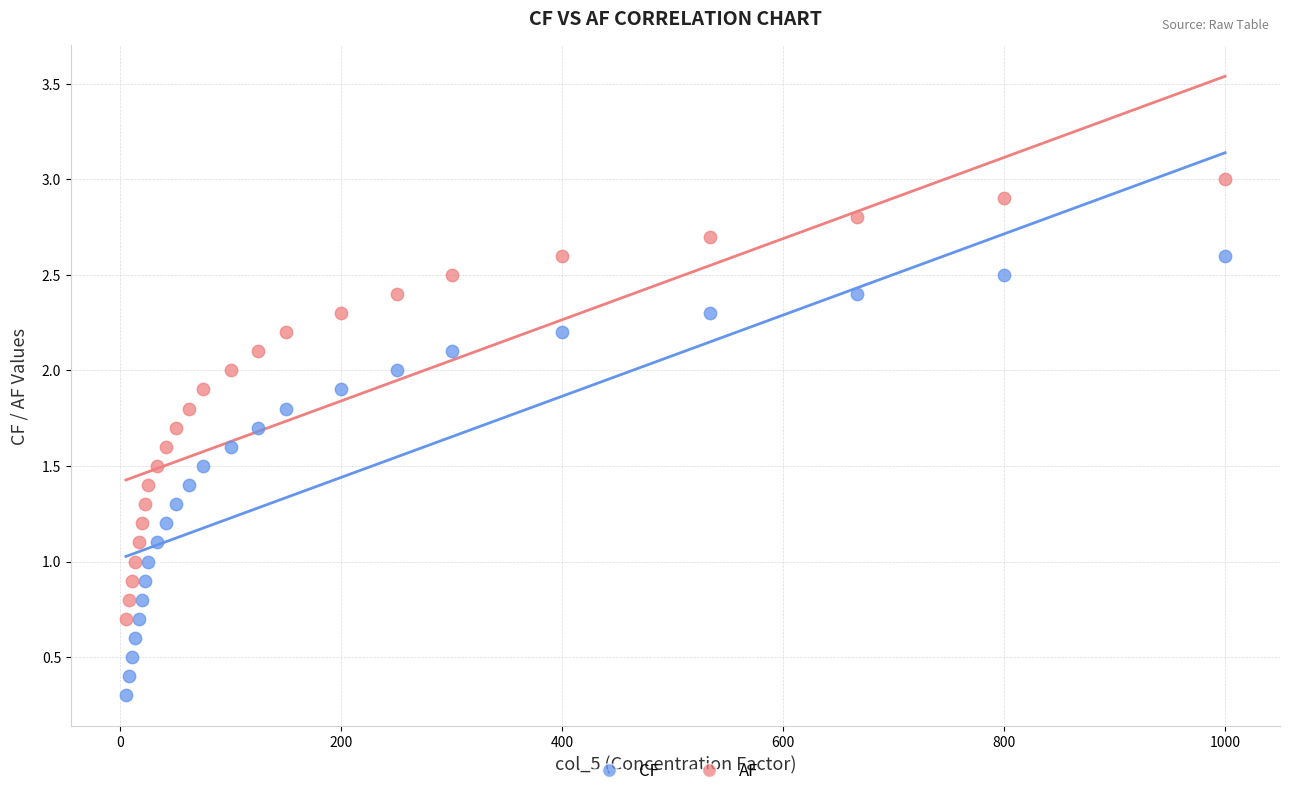

Which series contains the highest Y value?

AF